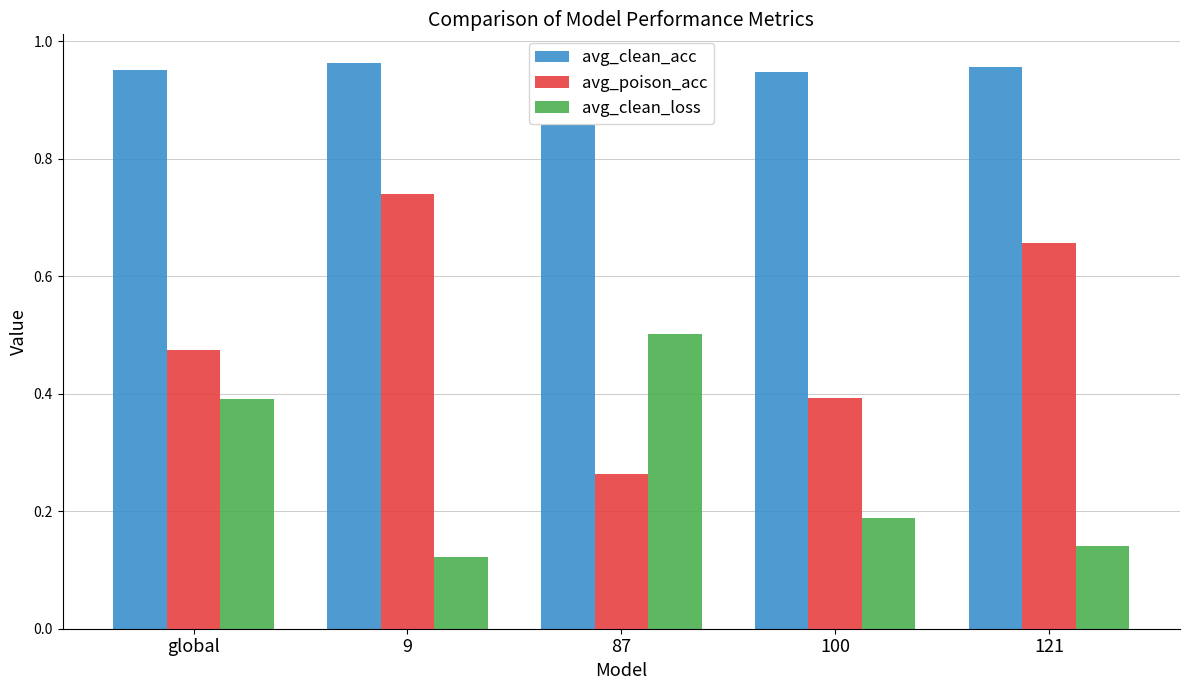

Is the value of avg_clean_acc at 100 greater than the value of avg_clean_loss at 9?

Yes